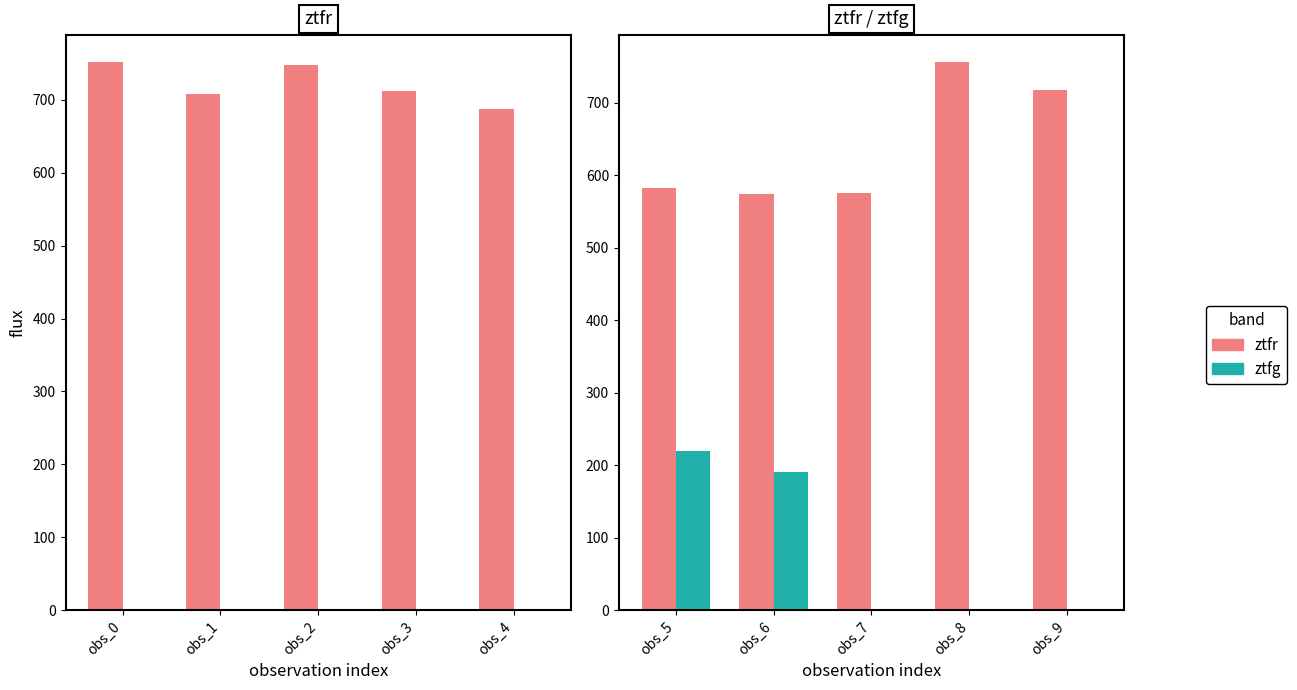

List the series in order of their peak value, lowest first.

ztfg, ztfr